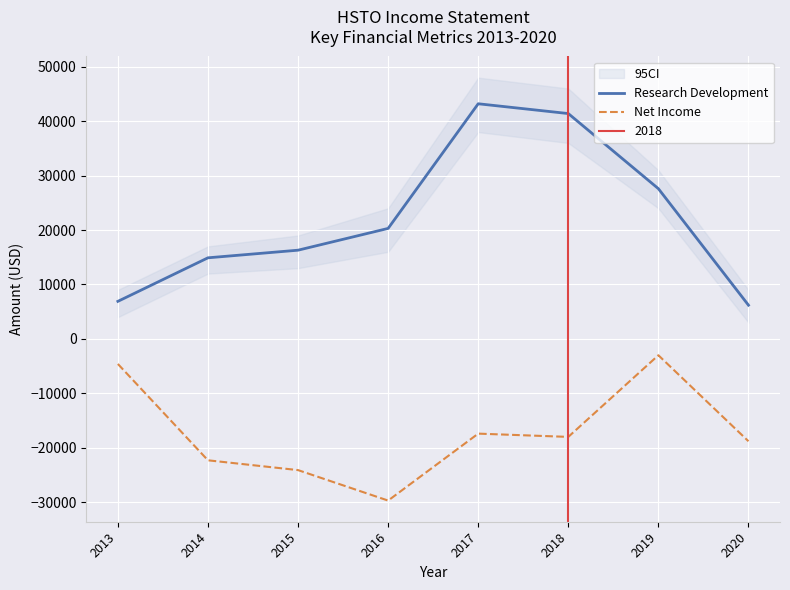

Which series has the widest spread of values?

Research Development